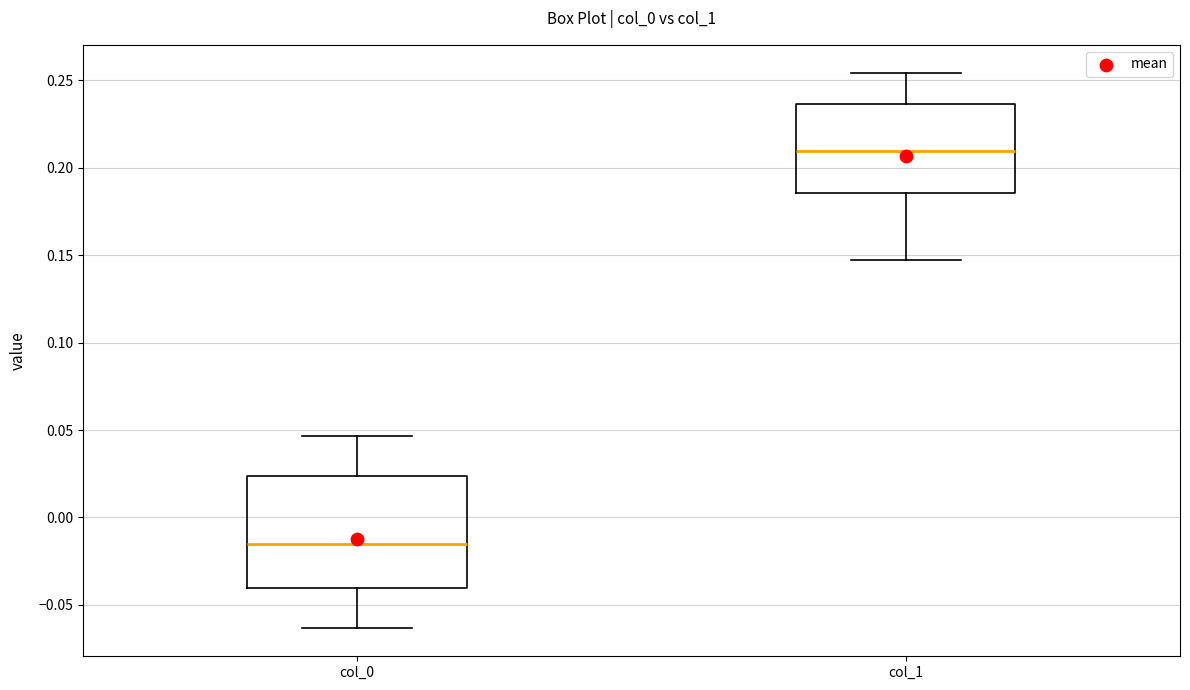

Which box has the lowest median line?

col_0